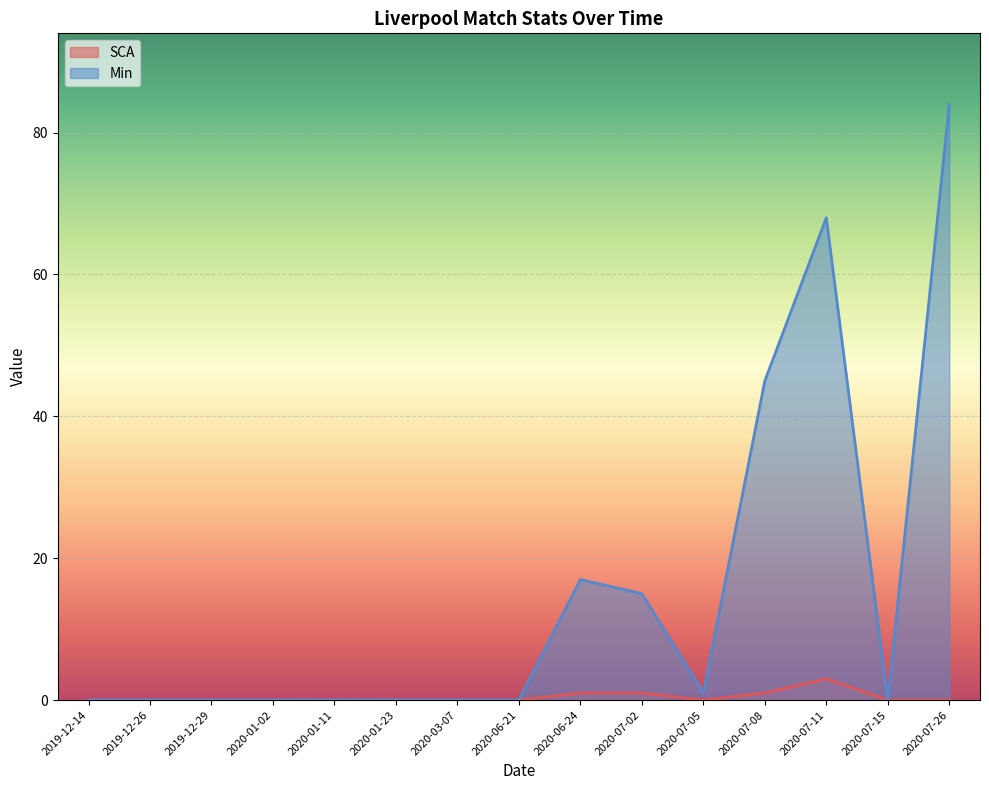

True or false: SCA and Min cross at least once.

False